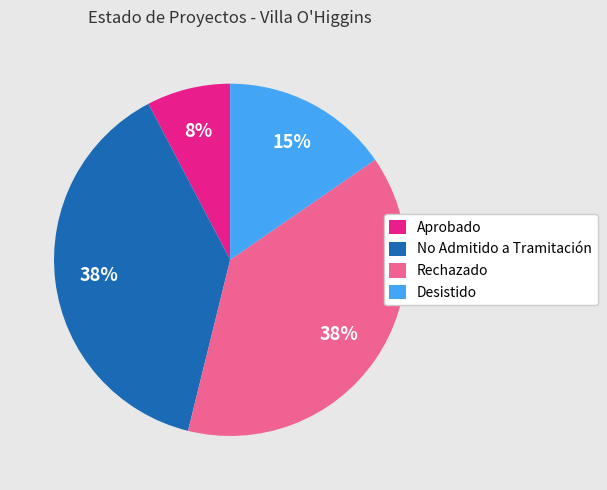

What is the smallest slice in the pie chart?

Aprobado